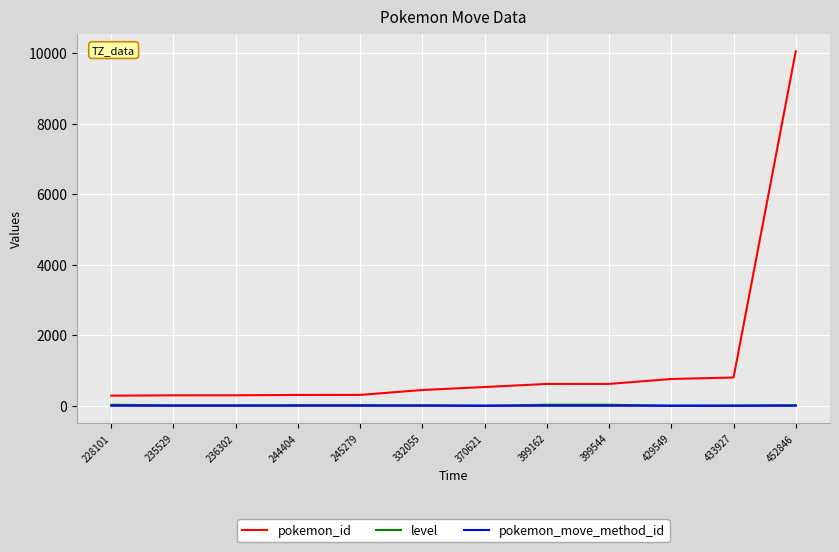

What is the difference between the pokemon_id values at 244404 and 452846?

9747